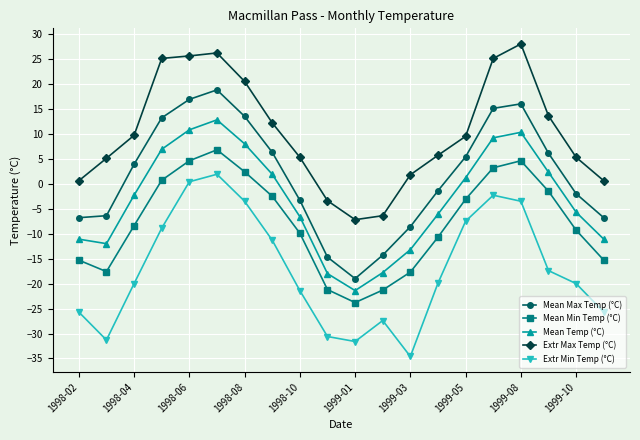

What is the sum of all Extr Min Temp (°C) values?

-340.3